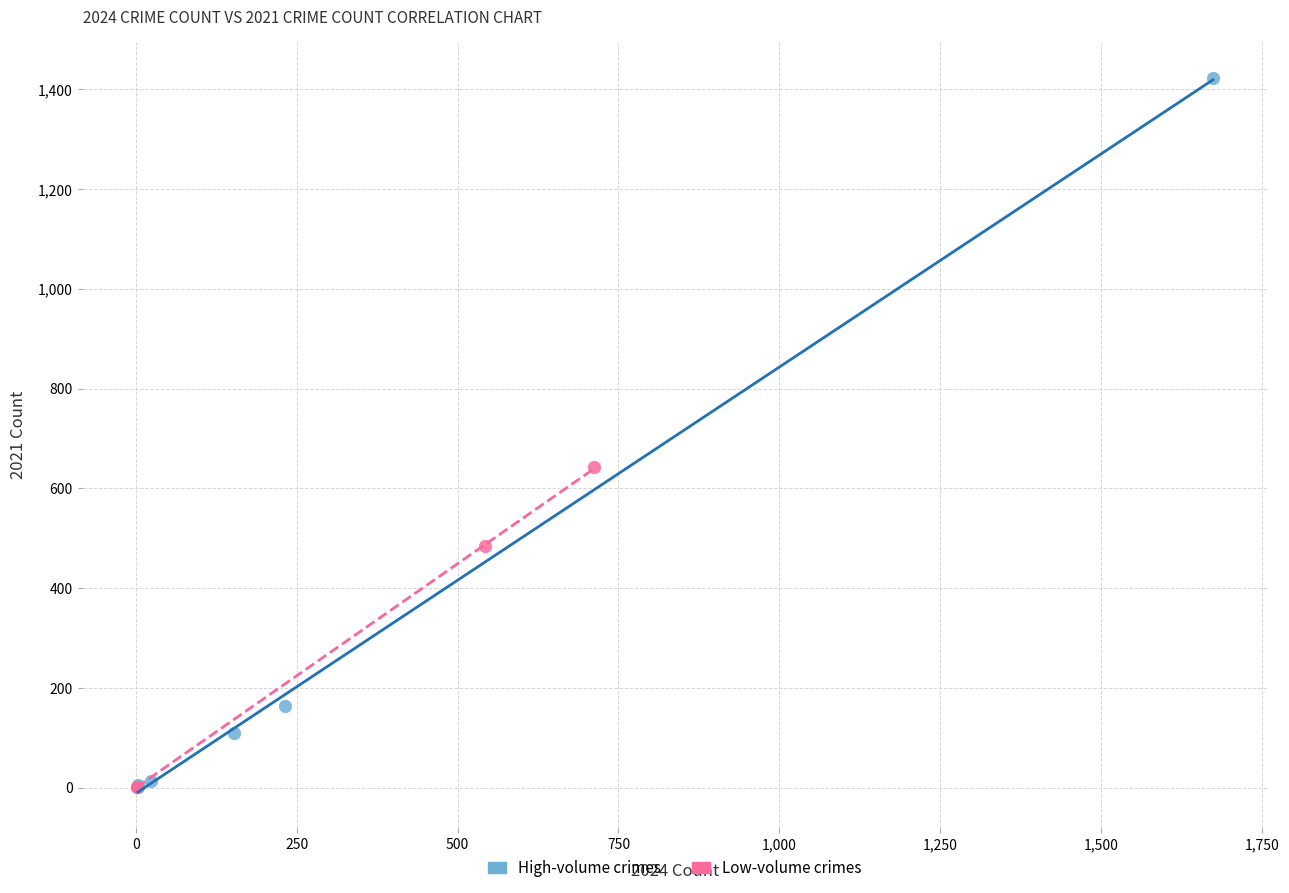

Which series has the largest Y range (max minus min)?

High-volume crimes